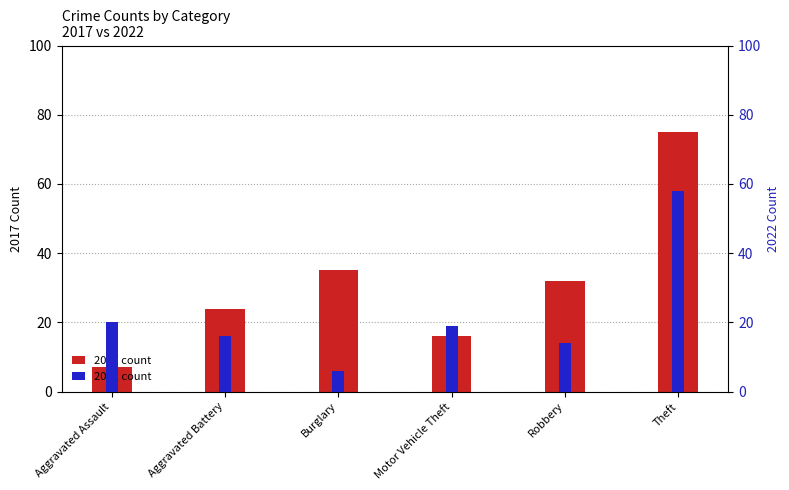

Which category has the highest value across all series?

Theft